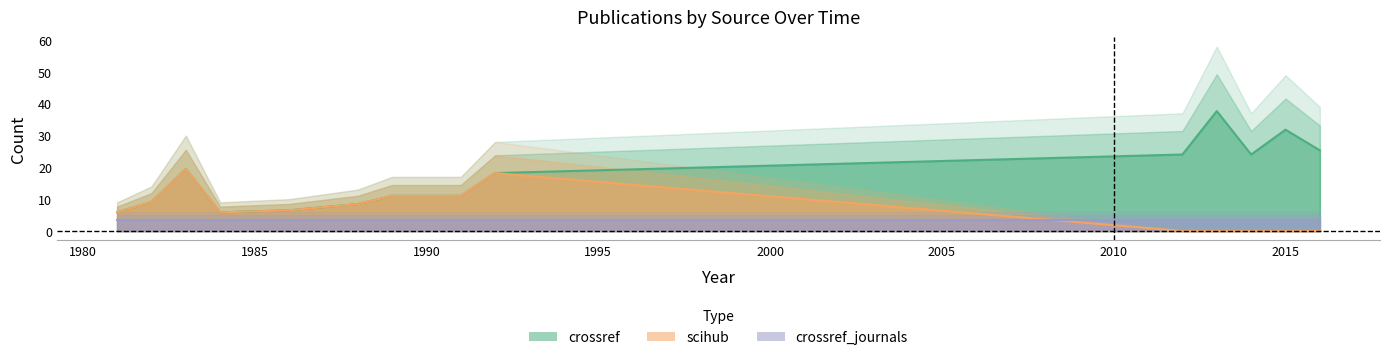

At which label does crossref_journals reach its peak?

1981